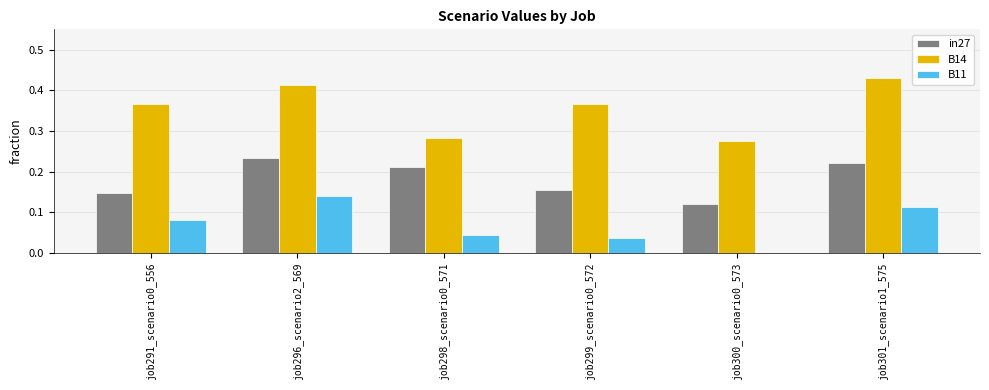

The B11 series shows 0.0 at job291_scenario0_556. True or false?

False